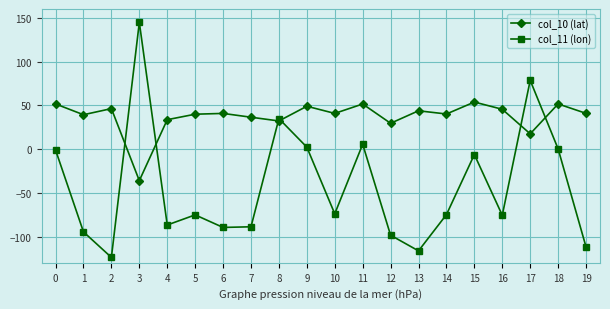

What is the maximum value shown in the chart?

144.8